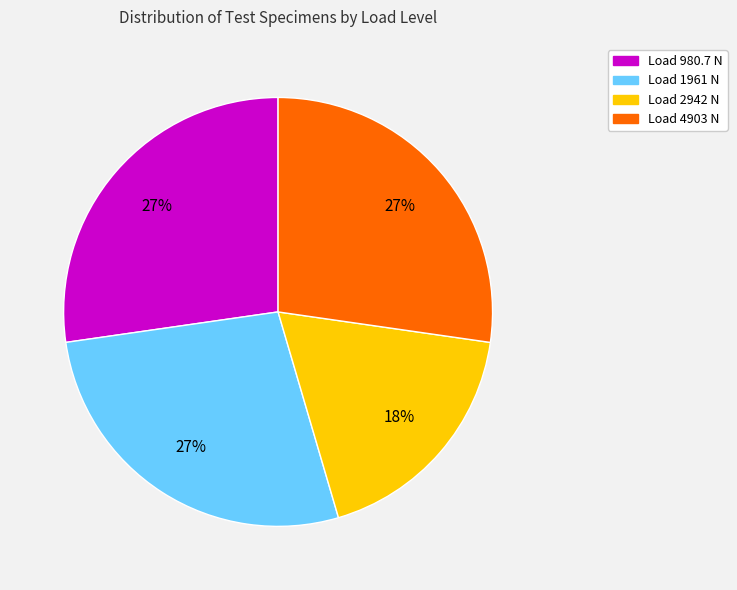

How many slices are in this pie chart?

4